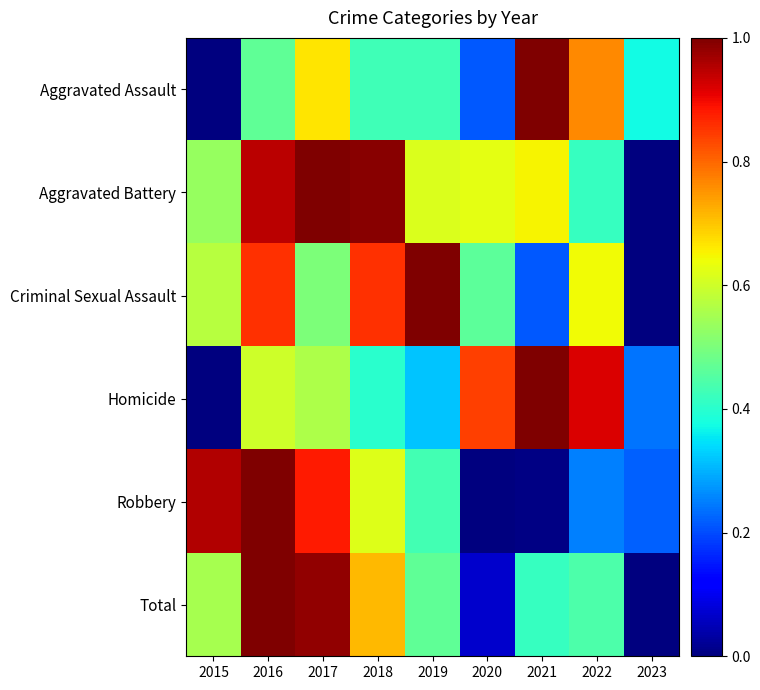

What is the greatest value displayed?

1.0